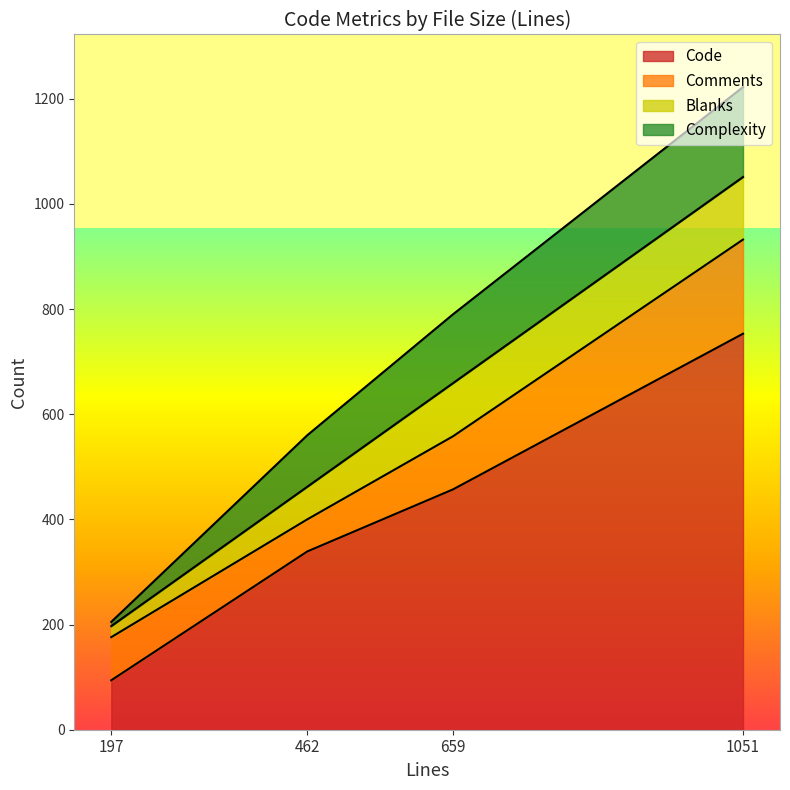

Rank the series by their maximum value, from highest to lowest.

Code, Comments, Complexity, Blanks